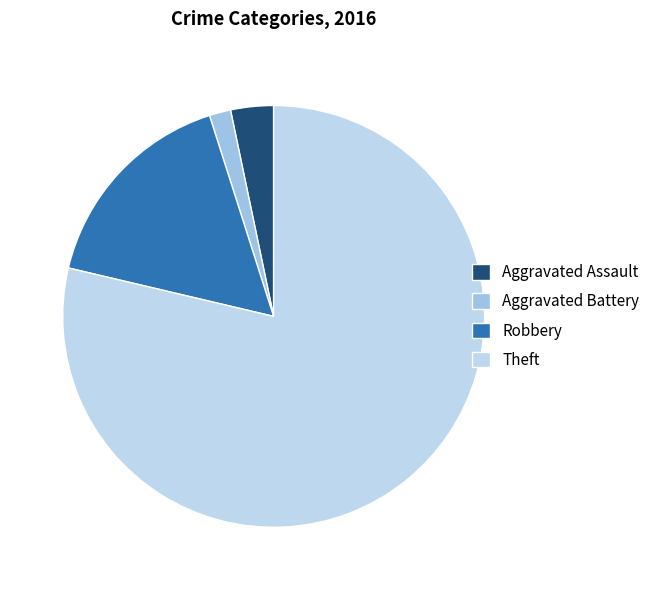

Is it true that Theft is 79% of the pie?

True